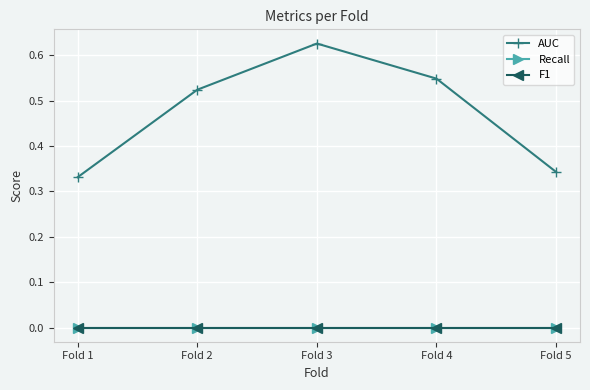

Does the chart have visible grid lines?

Yes